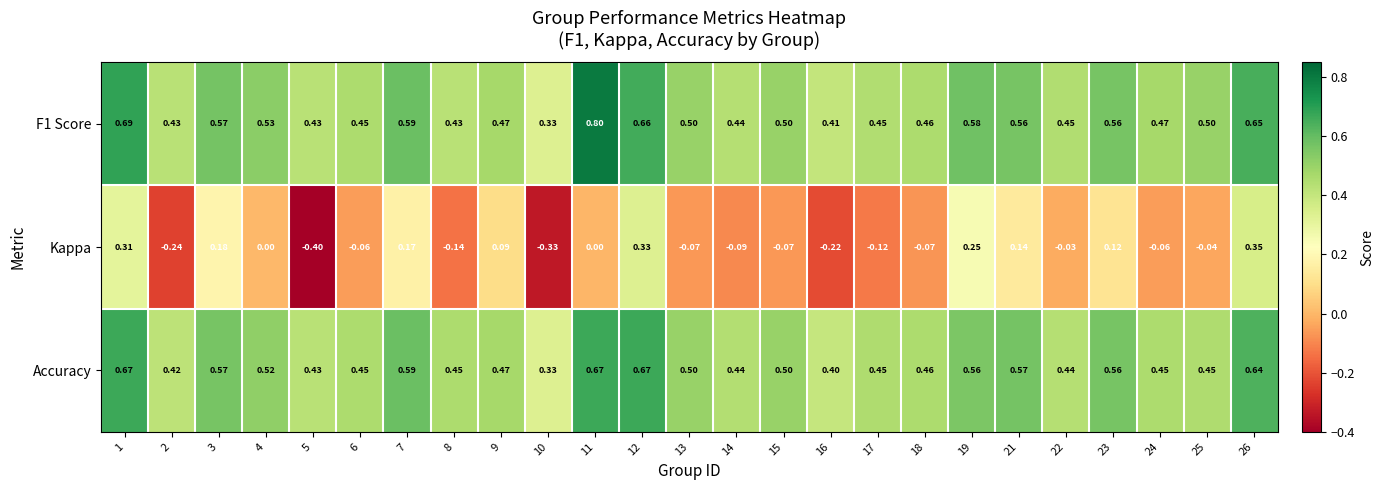

Is the value of Accuracy at 13 greater than the value of F1 Score at 6?

Yes